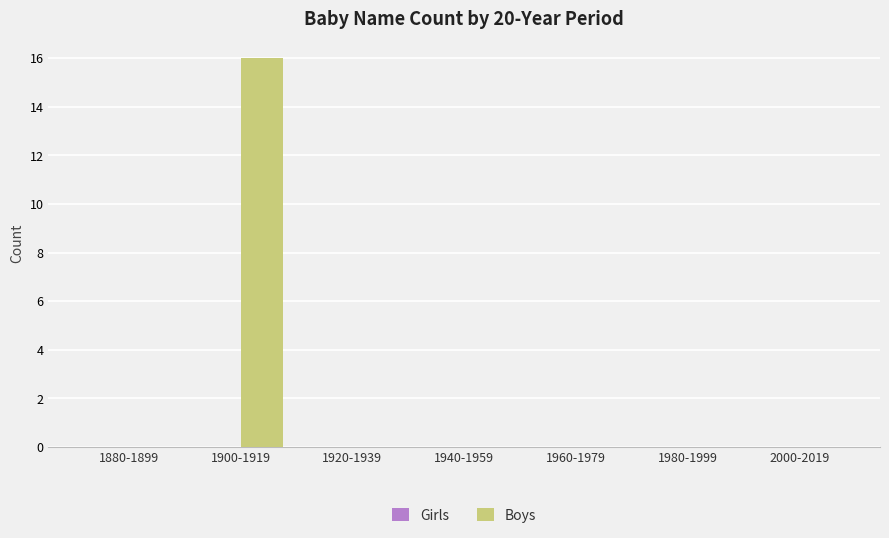

What is the sum of all values?

16